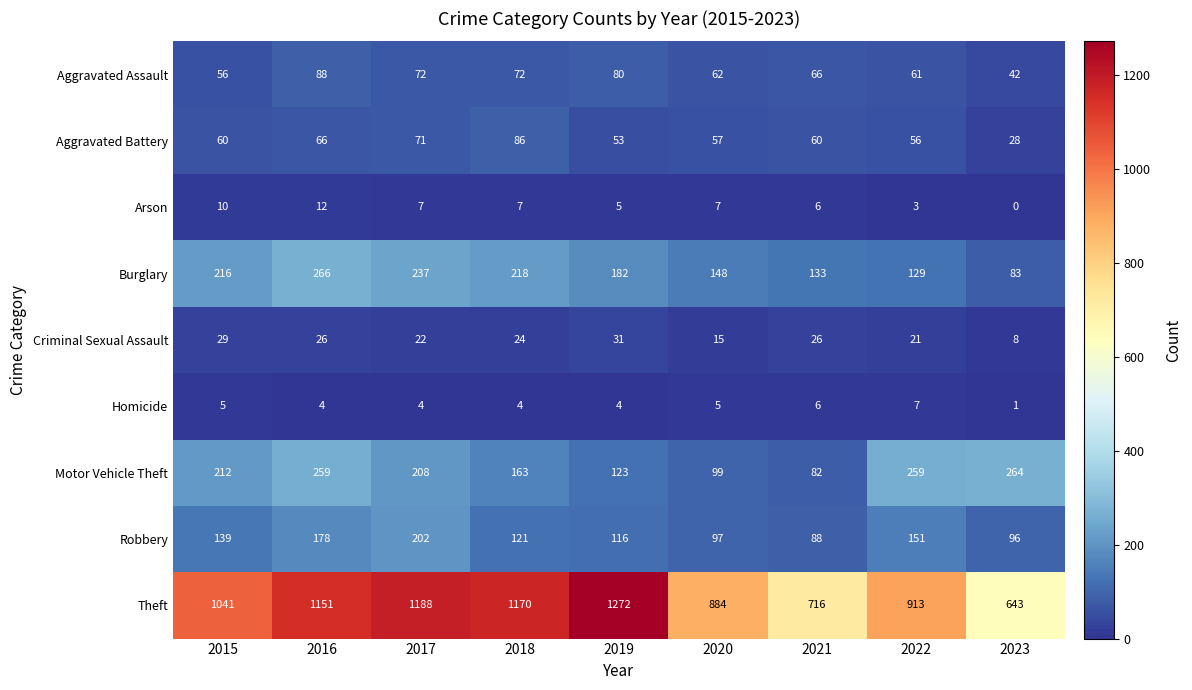

At 2016, list the series in order from largest to smallest.

Theft, Burglary, Motor Vehicle Theft, Robbery, Aggravated Assault, Aggravated Battery, Criminal Sexual Assault, Arson, Homicide